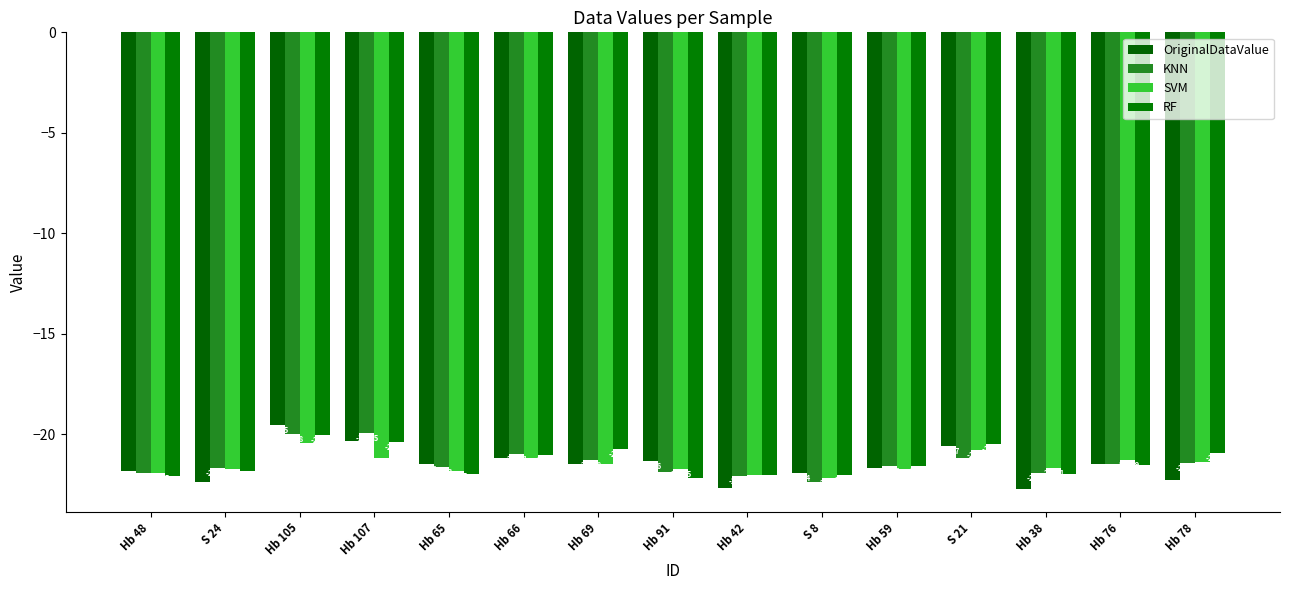

At which category does the chart reach its peak across all series?

Hb 105